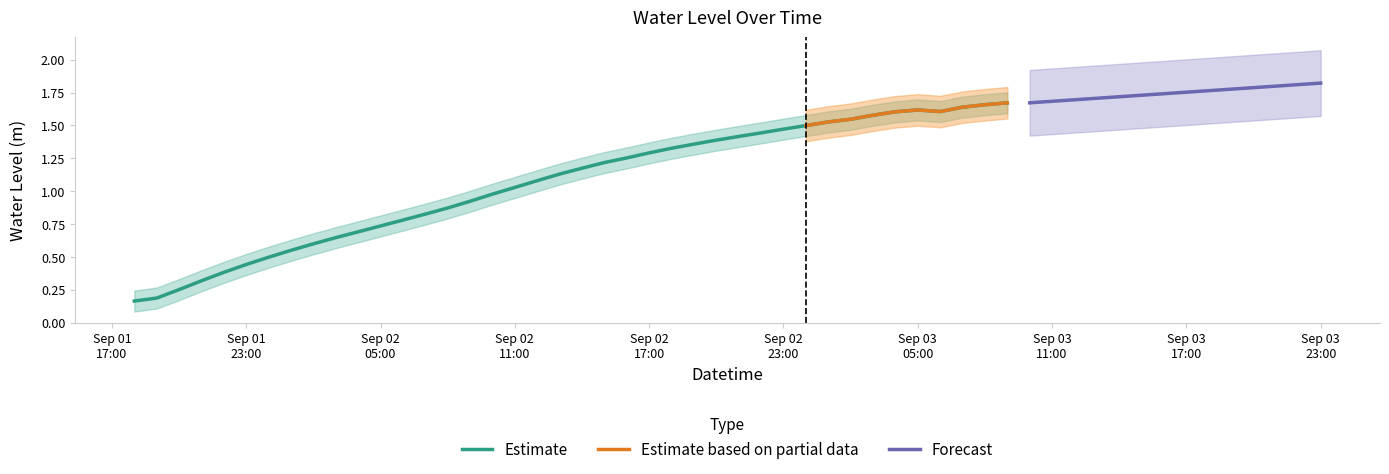

Which category has the lowest value across all series?

2025-09-01 18:00:00